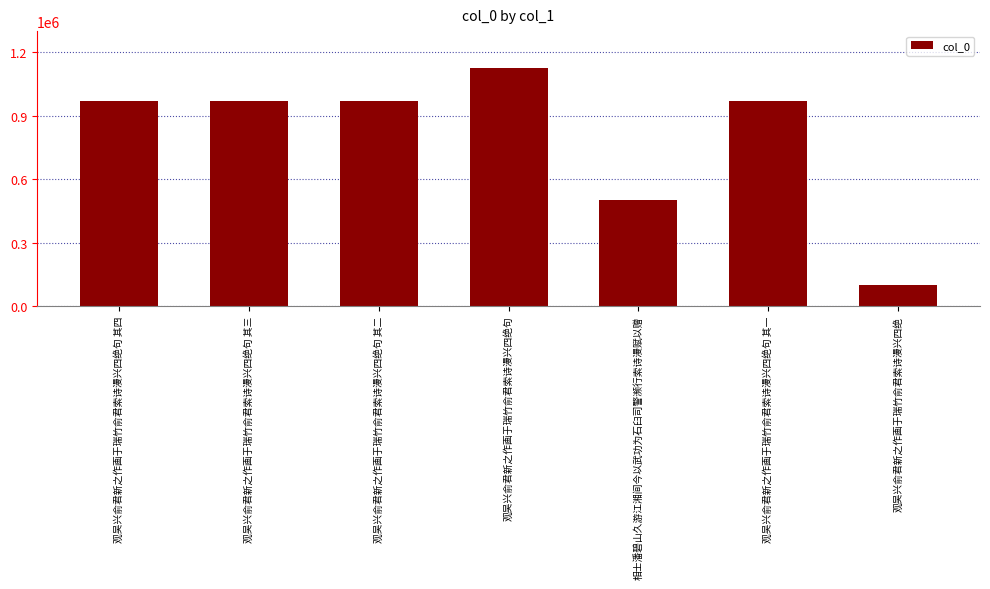

At which category does the chart reach its peak across all series?

观吴兴俞君新之作画于瑞竹俞君索诗漫兴四绝句